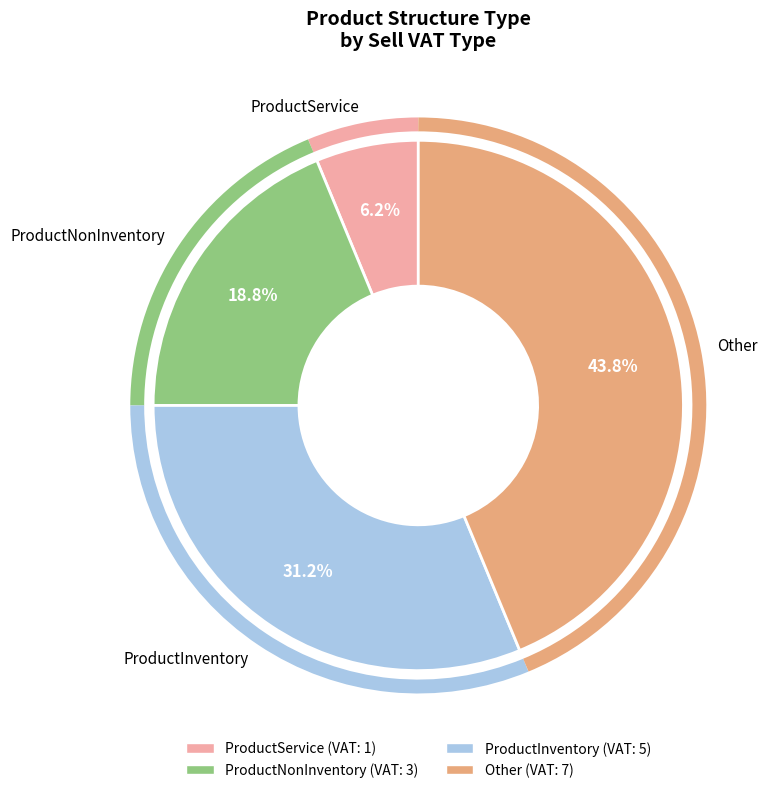

True or false: ProductNonInventory accounts for 9% of the total.

False